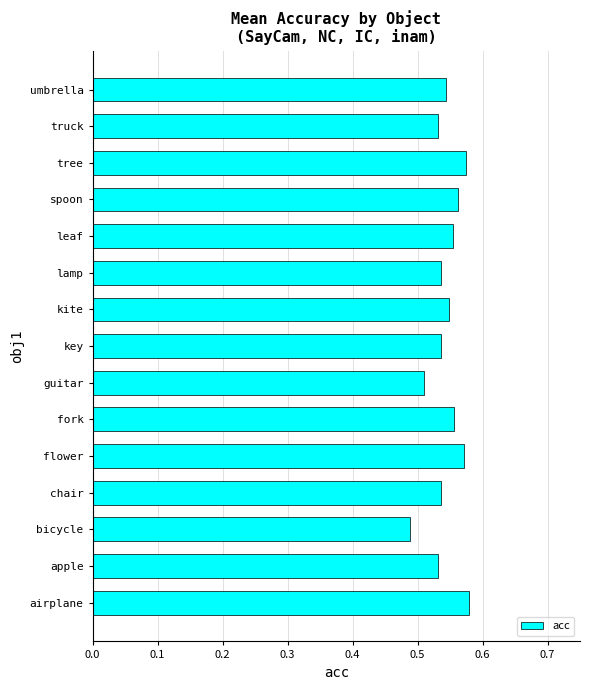

How many values are between 0 and 1?

15